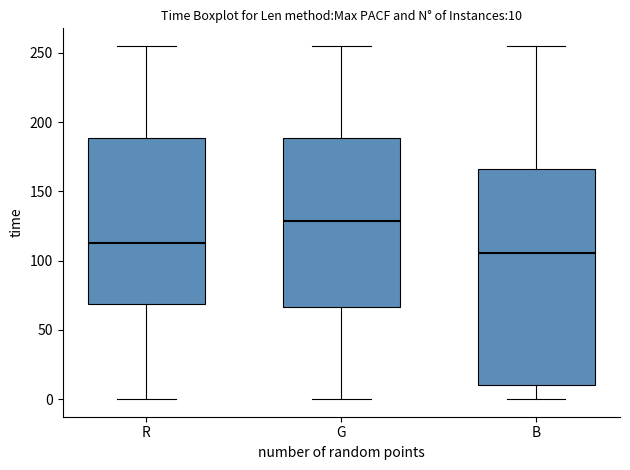

Which box has the highest median line?

G